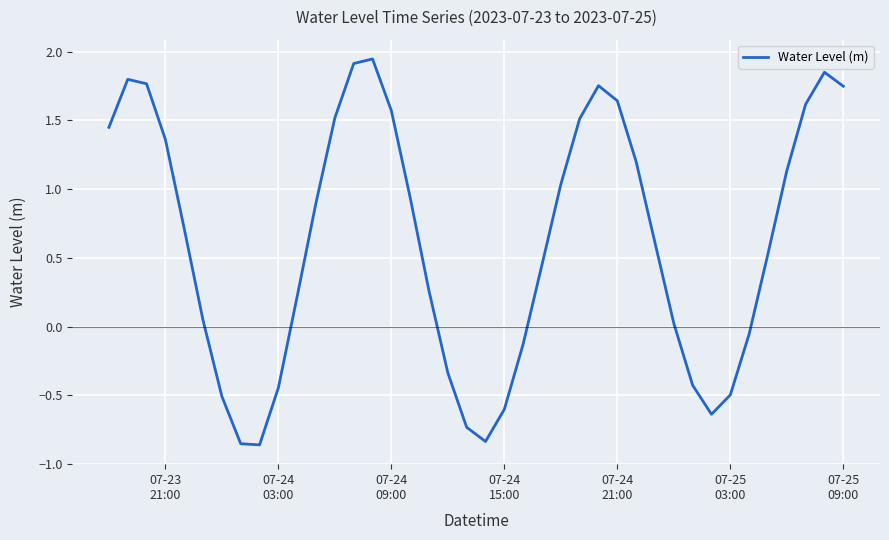

What is the difference between the maximum and minimum values?

2.8